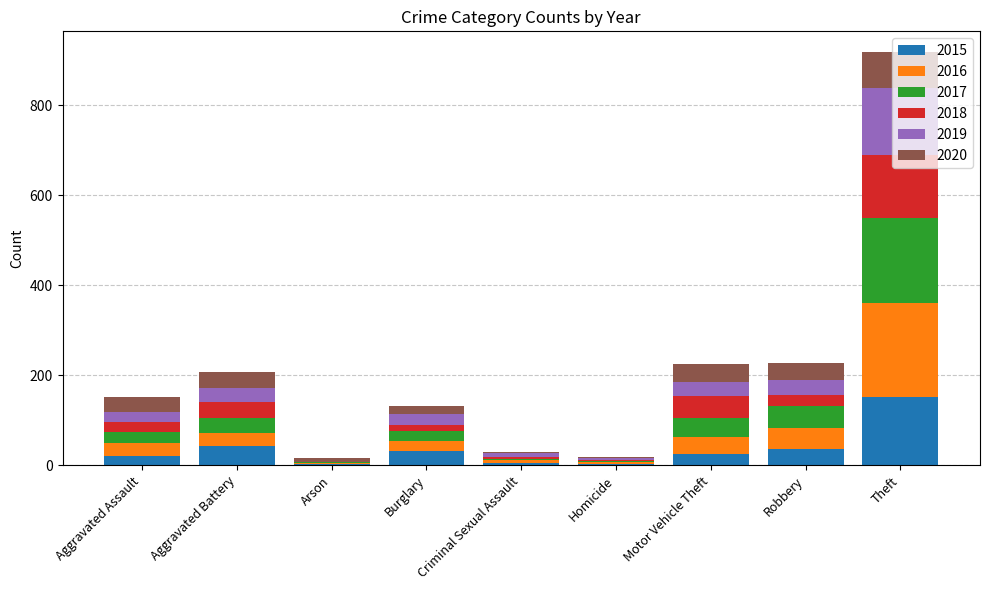

True or false: 2015 has a value of 36 at Robbery.

True